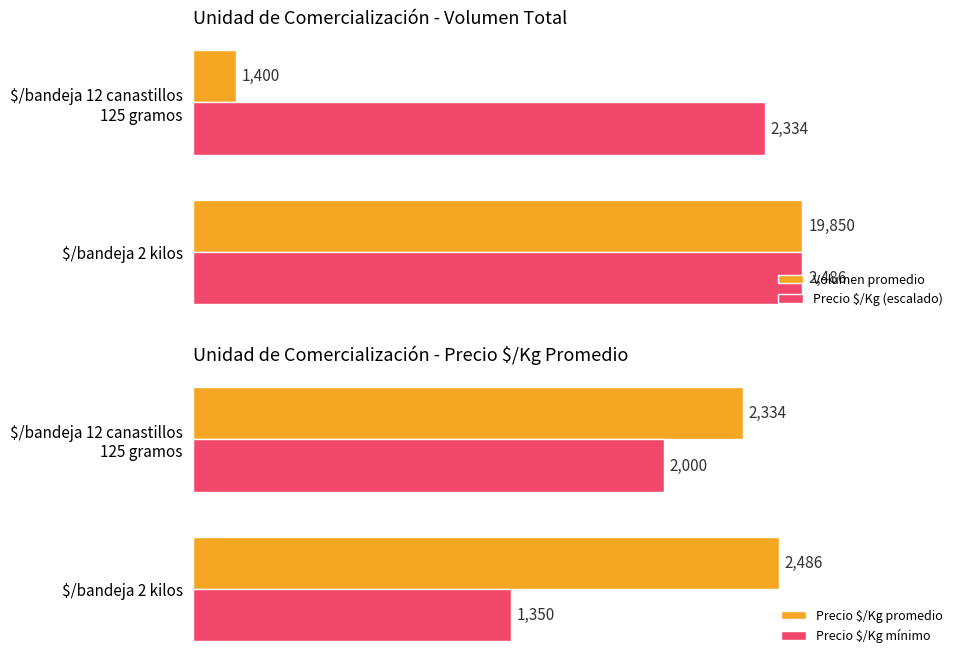

What are all the series names shown in the legend?

Volumen promedio, Precio $/Kg (escalado), Precio $/Kg promedio, Precio $/Kg mínimo